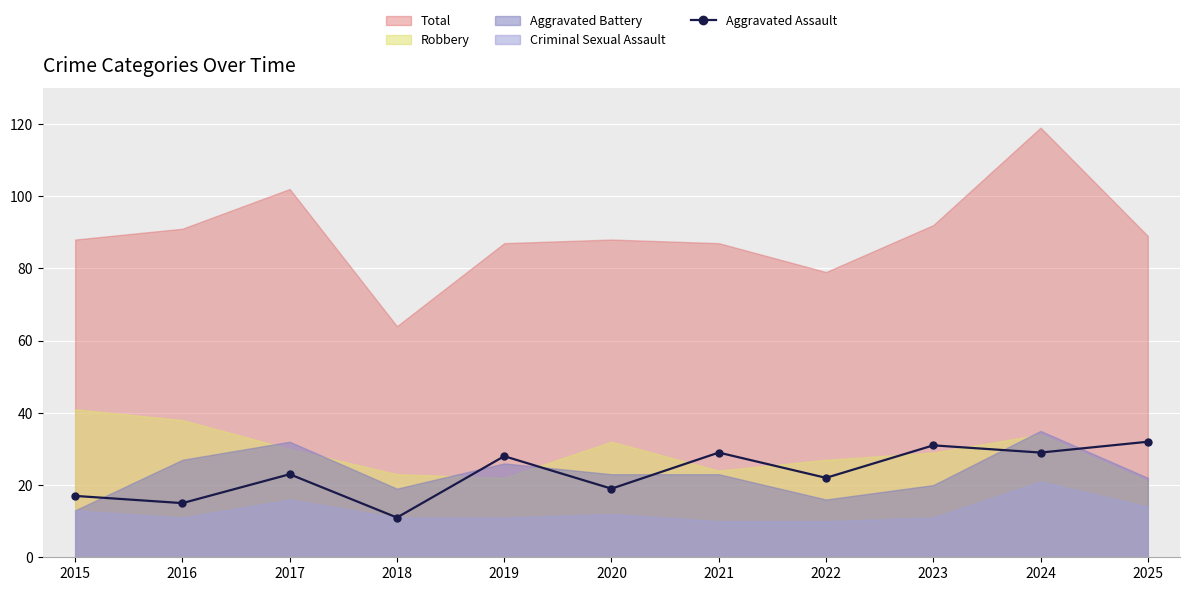

True or false: the data has more than 1 interior local peaks.

True